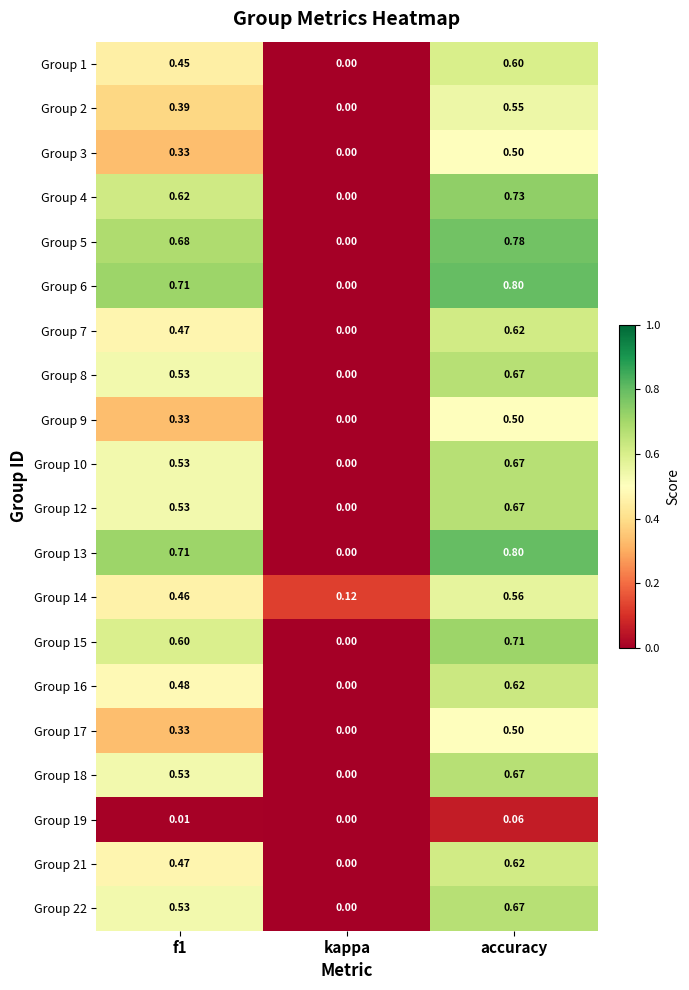

At which label is Group 22 closest to 0?

kappa